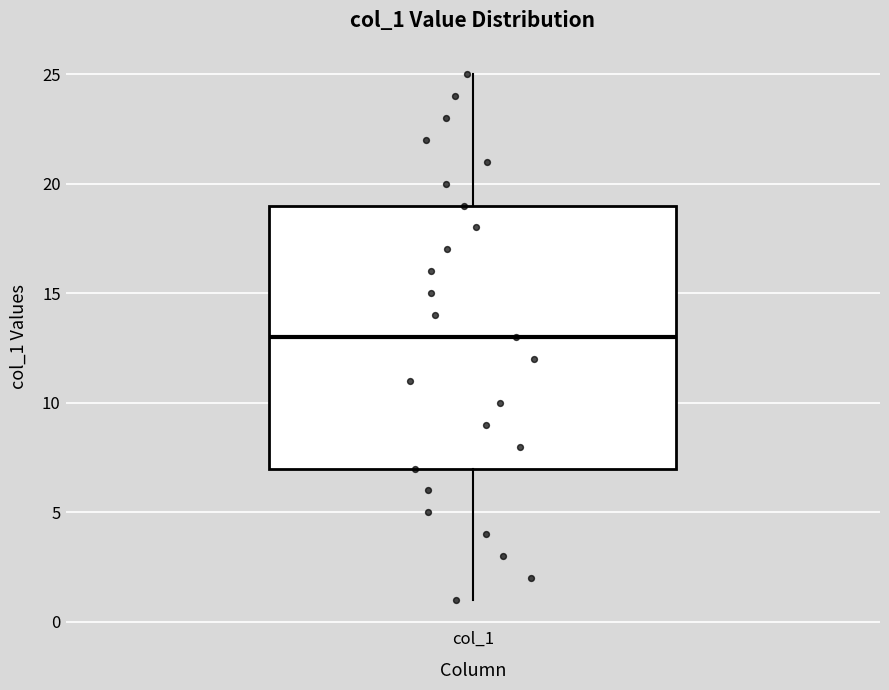

Transcribe this box plot: give where the median line is, the range the box spans, and where the two whiskers end, as read against the y-axis. The values are not printed on the chart, so give them approximately, as read against the axis.

median 13, box 7 to 19, whiskers 1 to 25